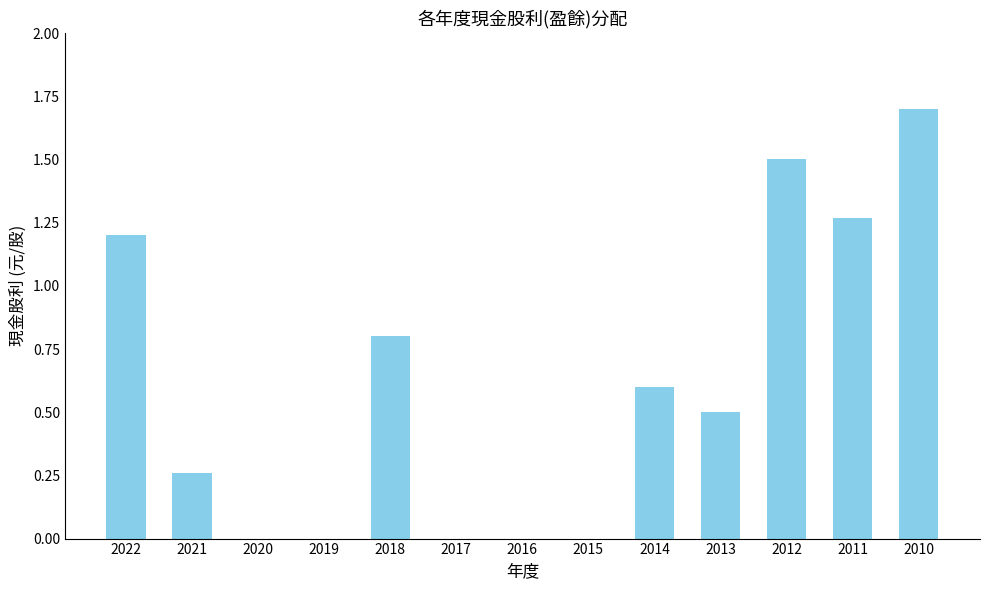

What is the average value?

0.6